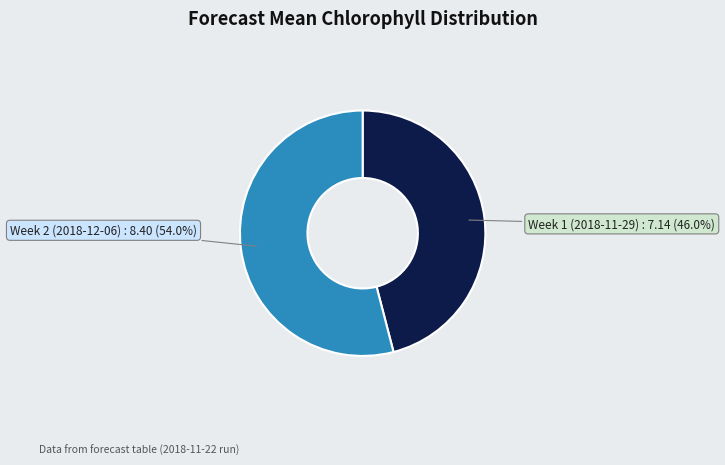

Rank the categories by value from highest to lowest.

Week 2 (2018-12-06), Week 1 (2018-11-29)